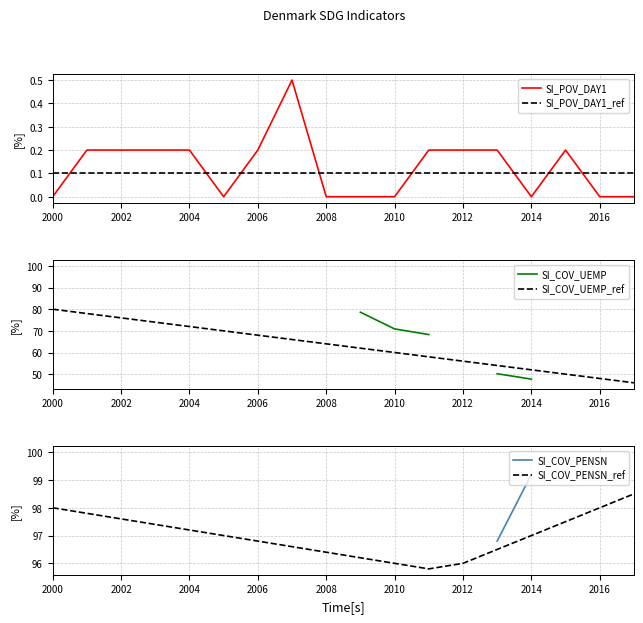

At which label does SI_COV_UEMP_ref reach its peak?

2000